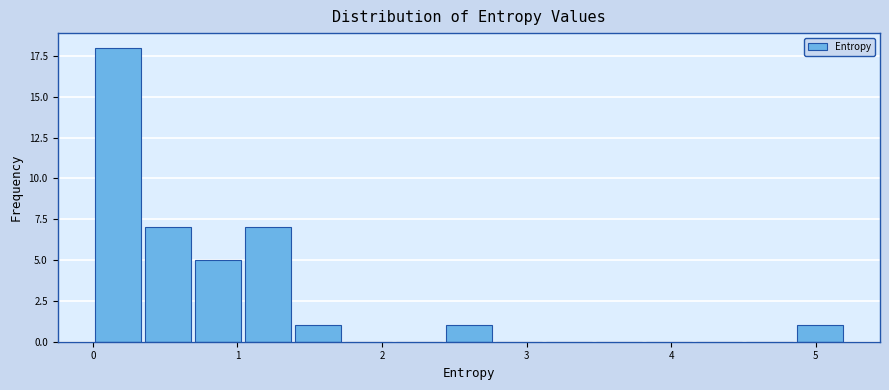

Read against the x-axis, roughly where is the centre of the tallest bar?

0.2